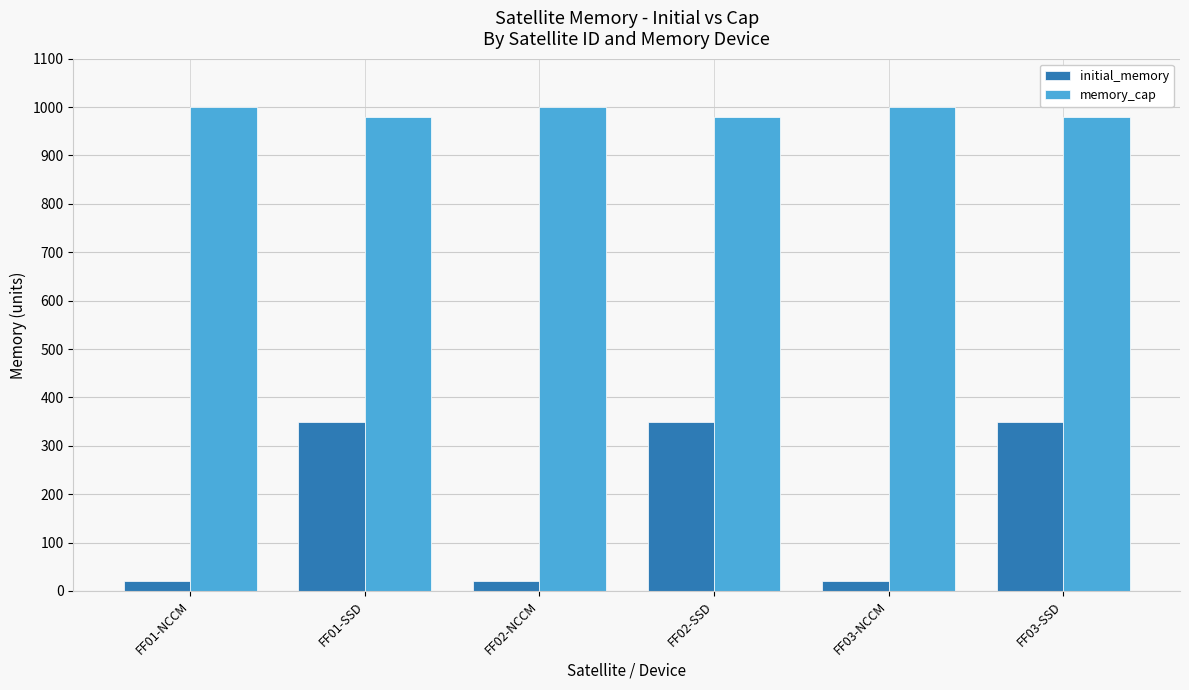

How many bars are there in total?

12